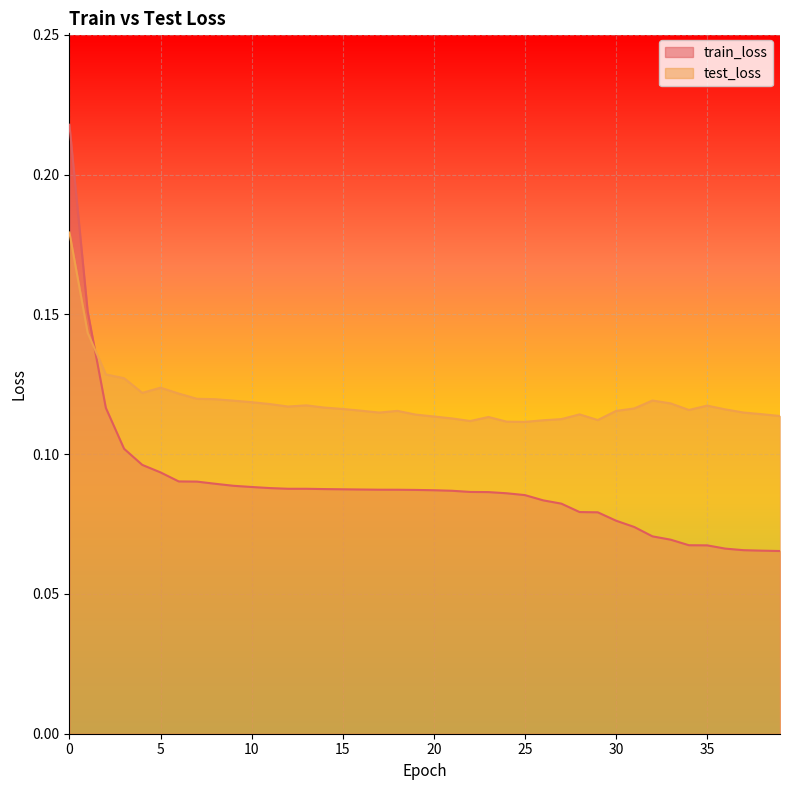

How many series are shown in this chart?

2